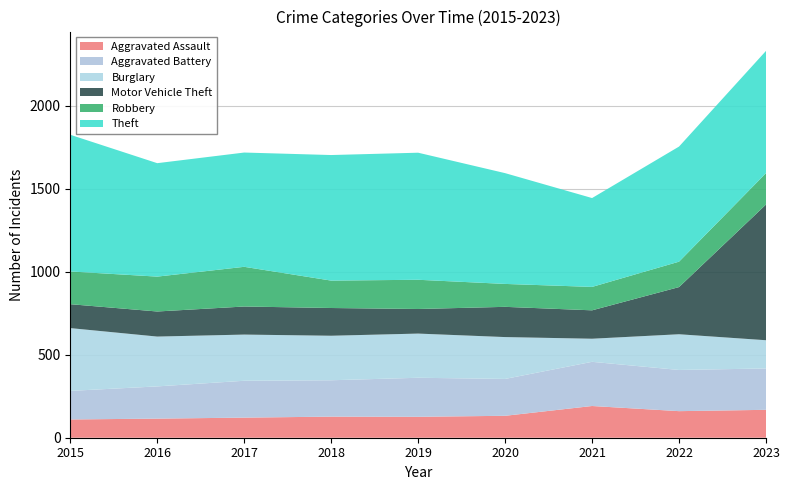

Reading left to right, transcribe all the data shown in this chart.

Aggravated Assault: 110	115	121	127	126	132	191	160	168
Aggravated Battery: 172	194	222	219	235	222	266	248	249
Burglary: 378	300	278	268	266	252	139	215	170
Motor Vehicle Theft: 144	151	169	167	148	182	171	284	817
Robbery: 197	210	239	165	176	138	141	153	189
Theft: 823	683	688	756	765	667	535	693	736